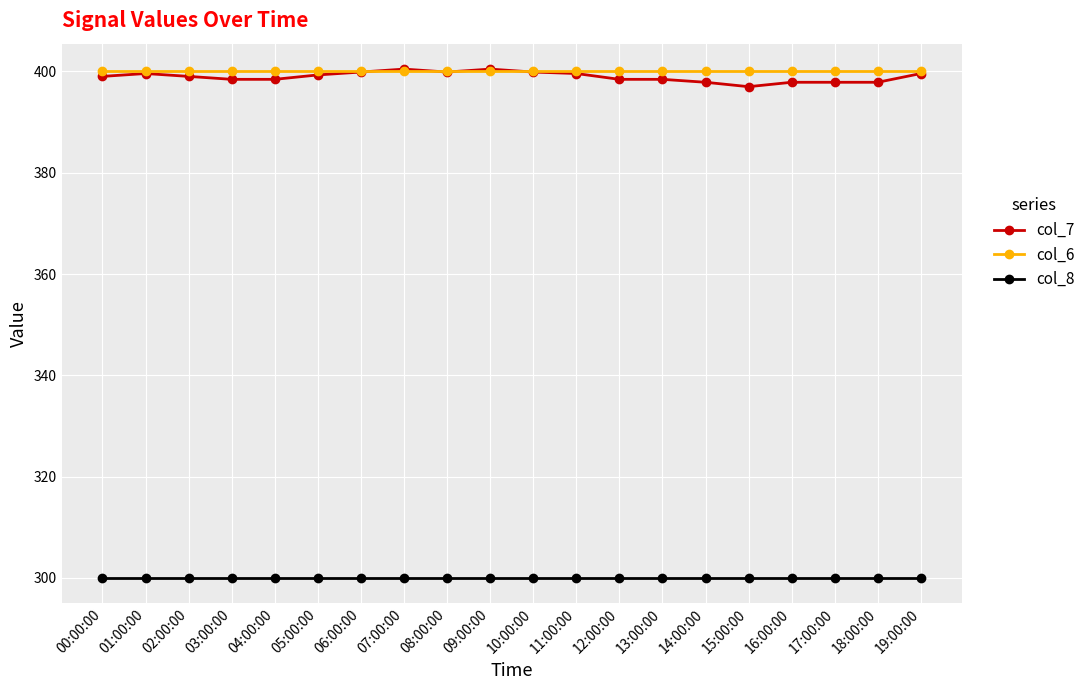

The value of col_7 at 03:00:00 is 398.4. True or false?

True